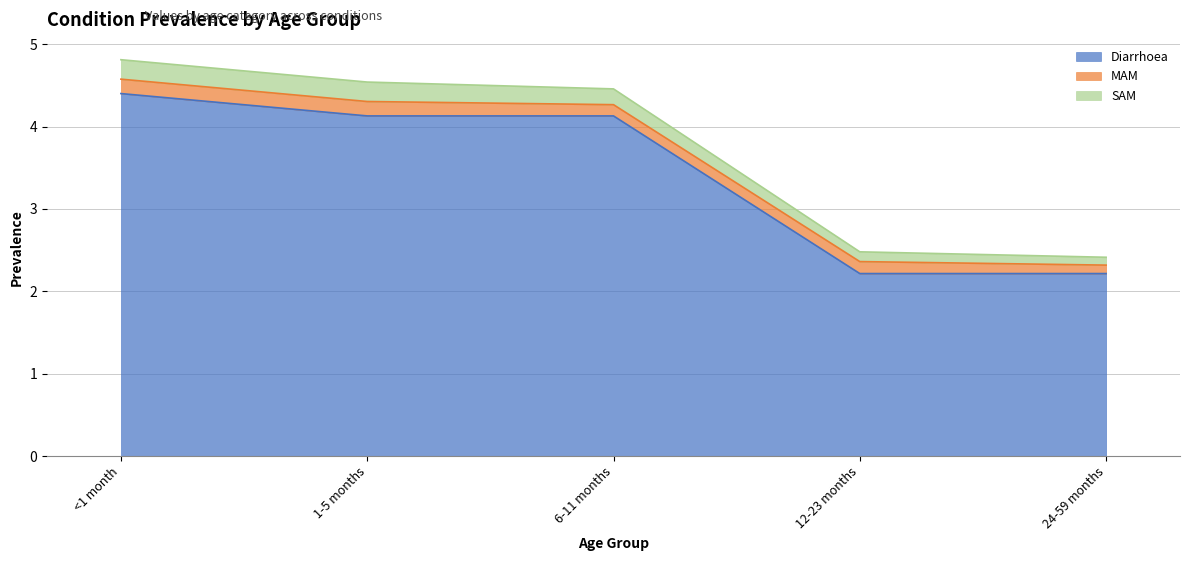

At which category is the sum across all series the highest?

<1 month